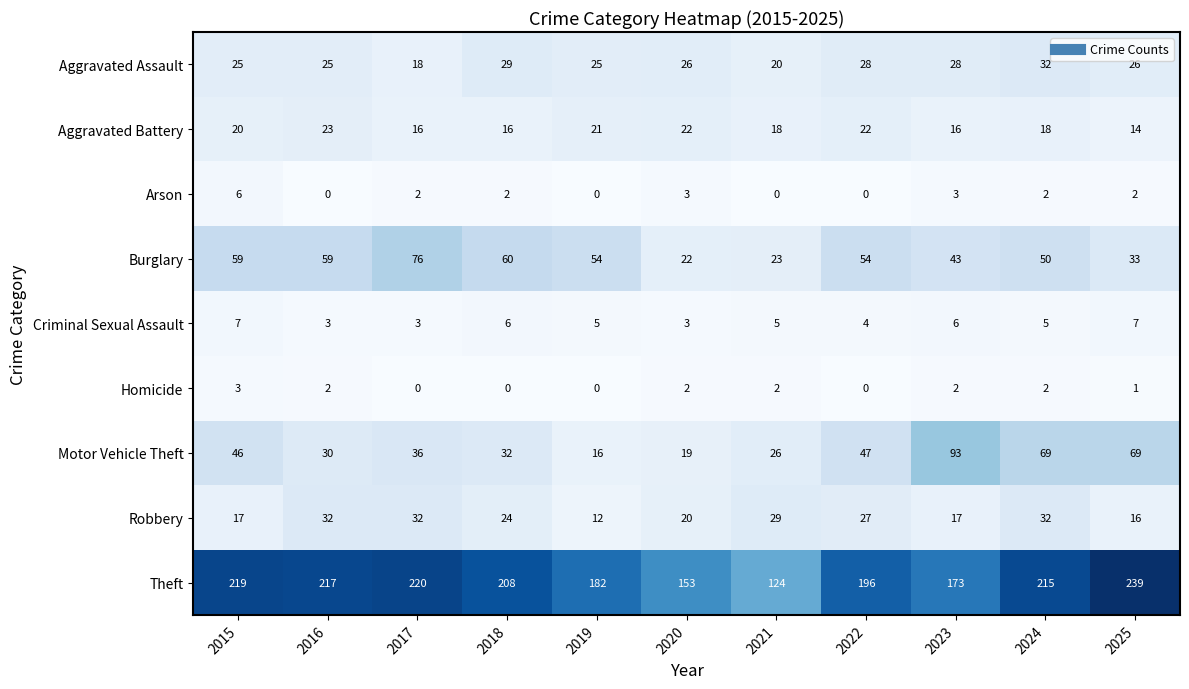

The value of Arson at 2016 is -4. True or false?

False